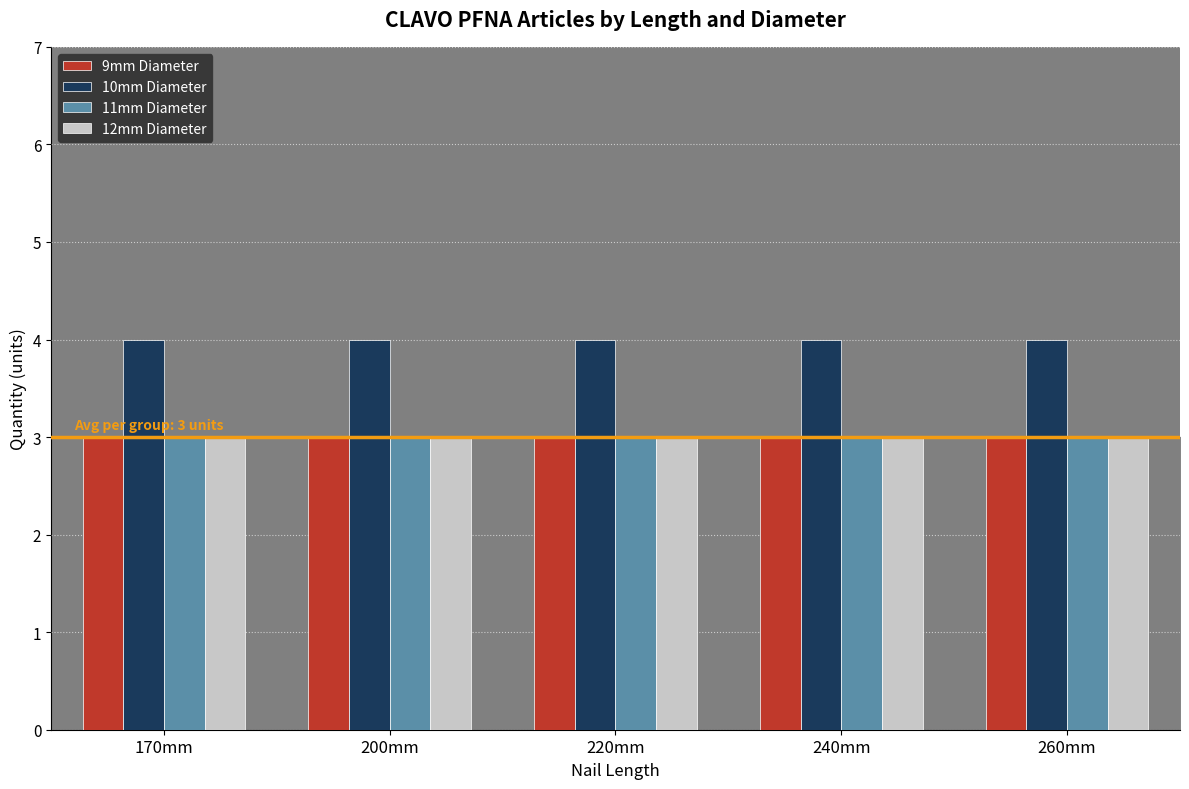

What is the sum of the 9mm Diameter values at 260mm and 170mm?

6